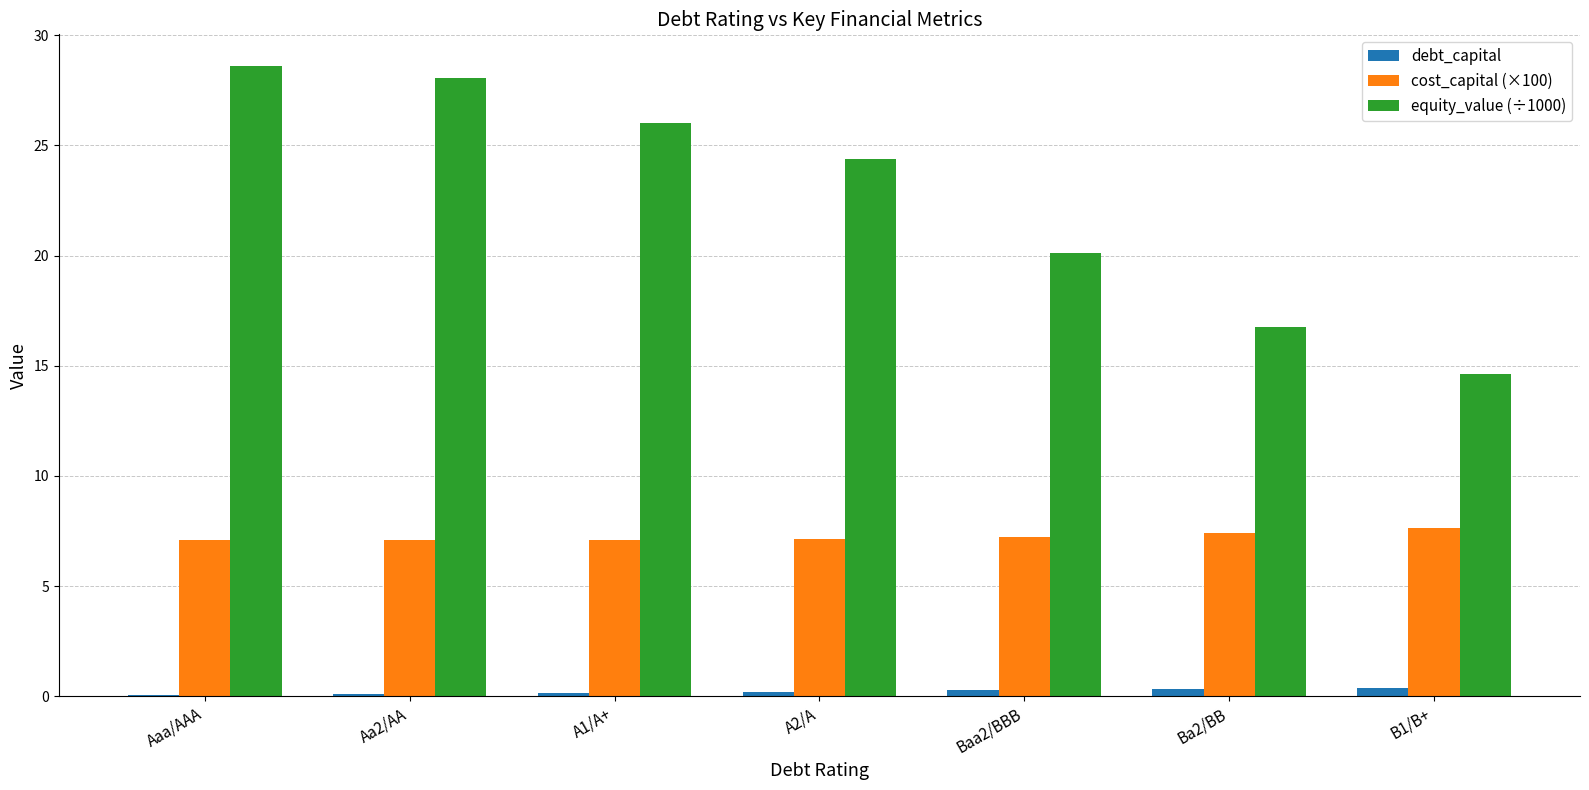

What is the sum of all equity_value (÷1000) values?

158.6